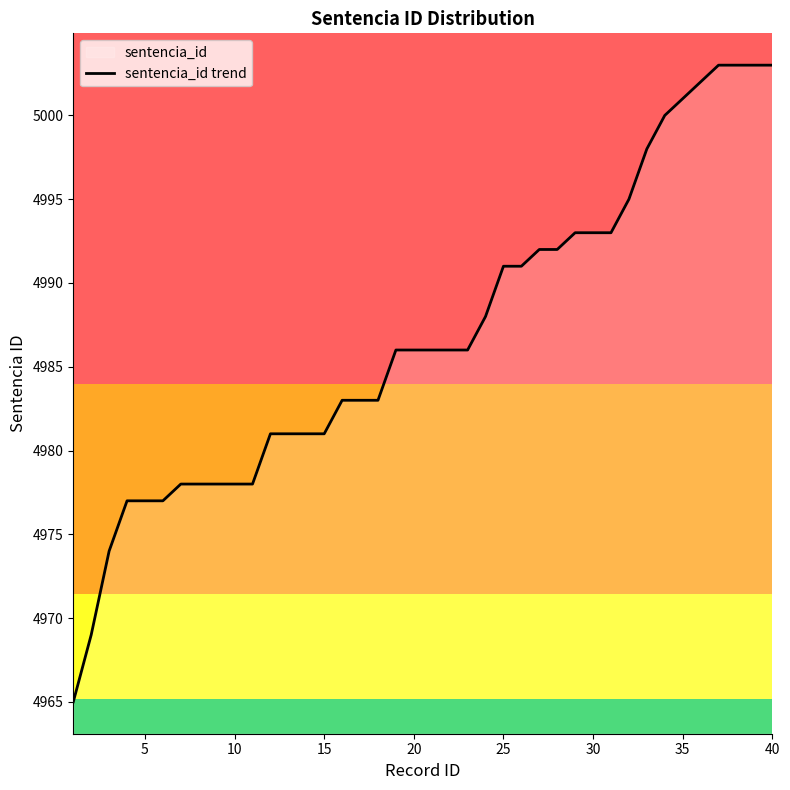

Read the value at 5.

4977